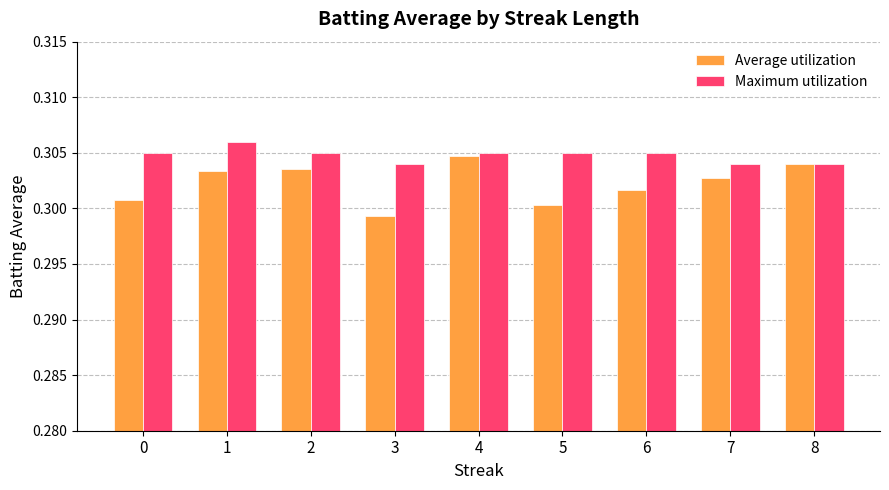

The value of Maximum utilization at 1 is 0.1. True or false?

False